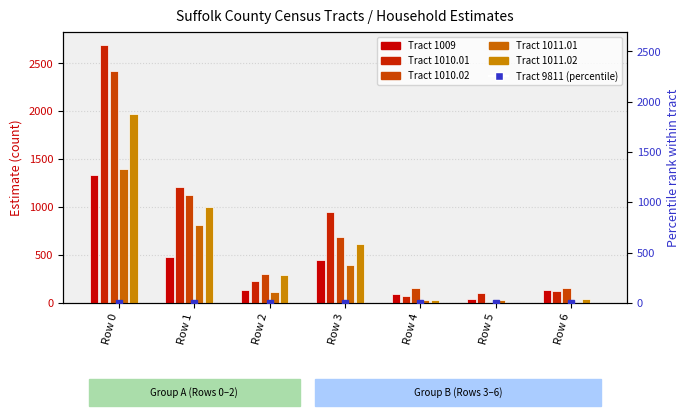

List the labels in order of Tract 1009 value, largest first.

Row 0, Row 1, Row 3, Row 6, Row 2, Row 4, Row 5